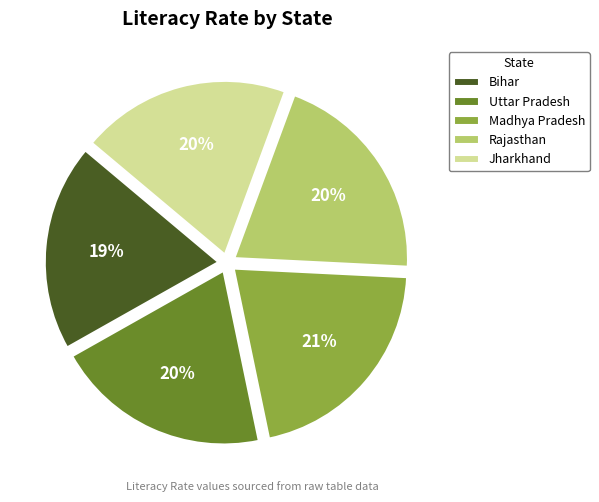

Is the sum of Rajasthan and Bihar greater than half?

No